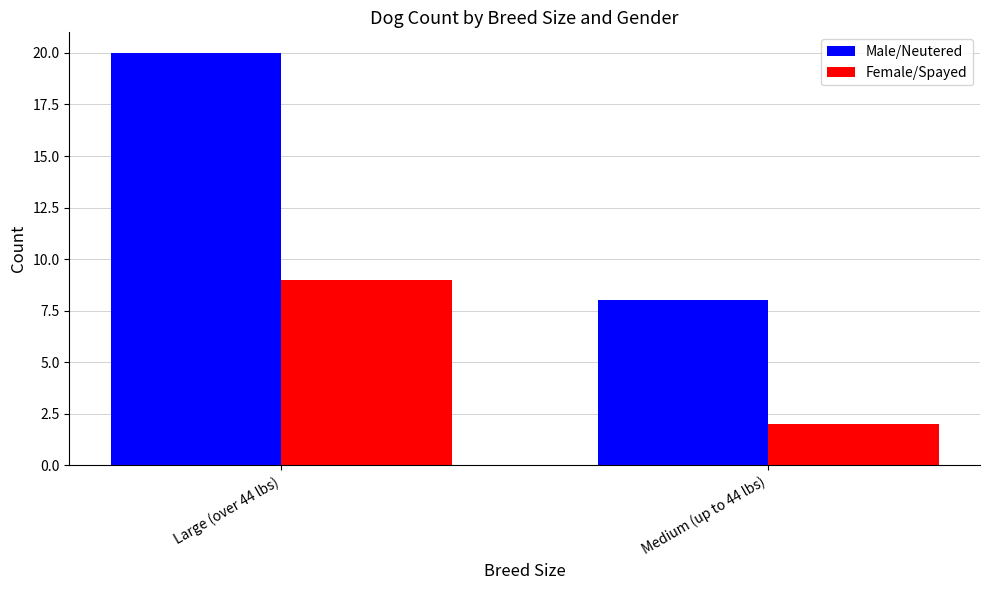

What is the value of the Male/Neutered bar at the 2nd from the left?

8